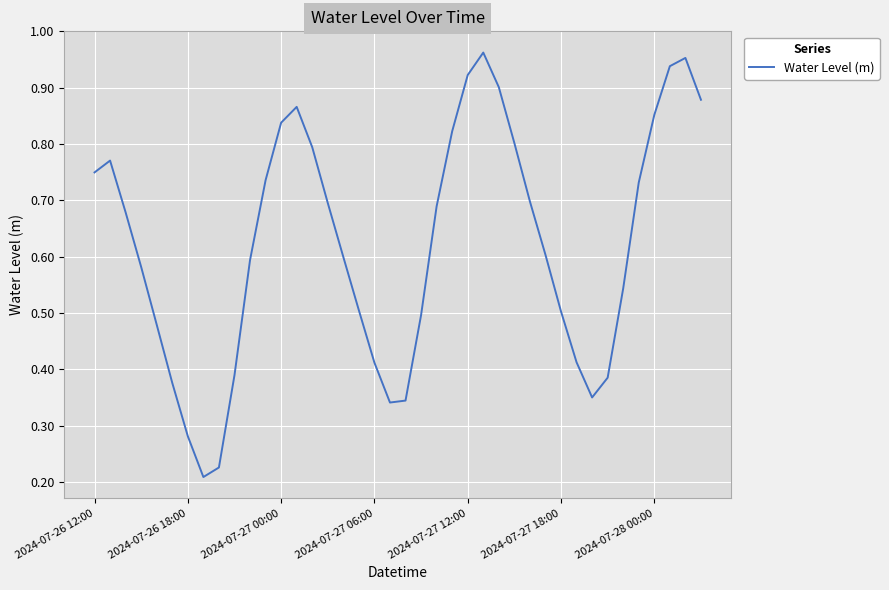

At which category does the data reach its first local valley?

7